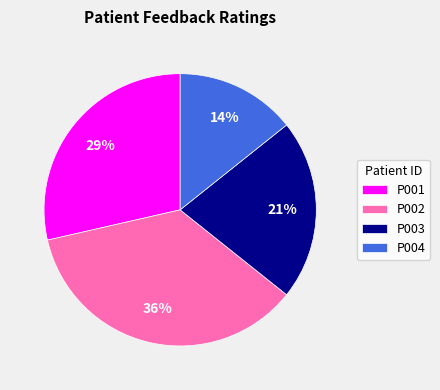

To the nearest percent, what percentage of the pie is P004?

14%